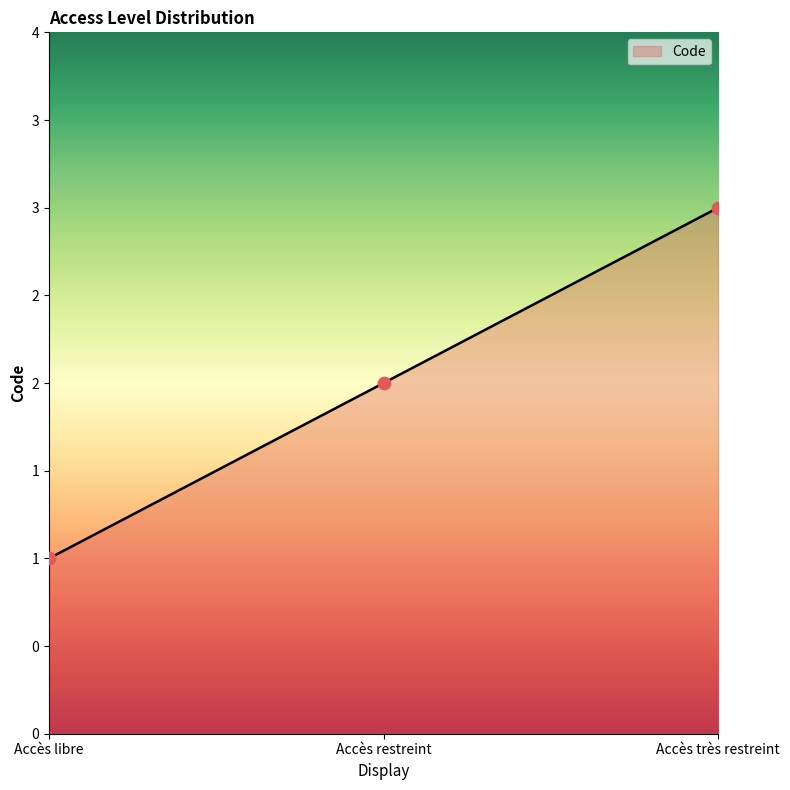

What is the change in value from Accès libre to Accès restreint?

+1